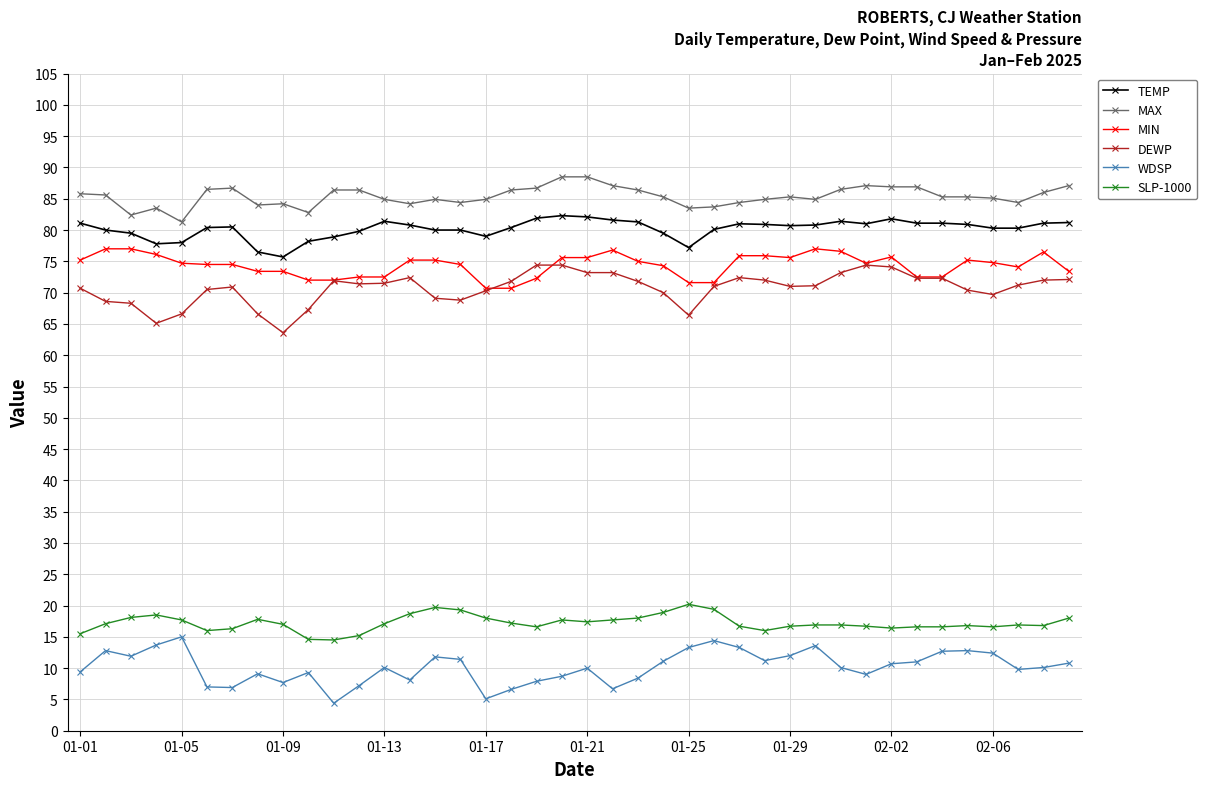

What is the maximum value for DEWP?

74.4